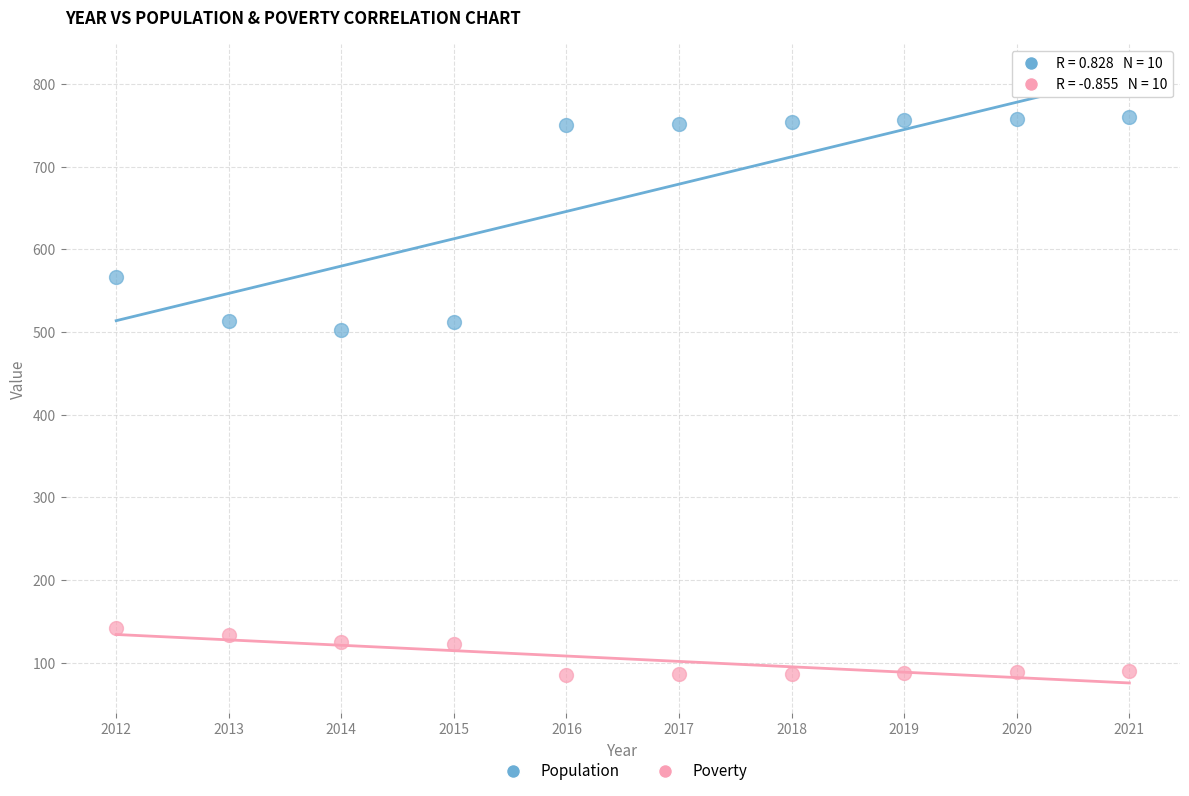

Which series reaches the maximum Y coordinate?

Population